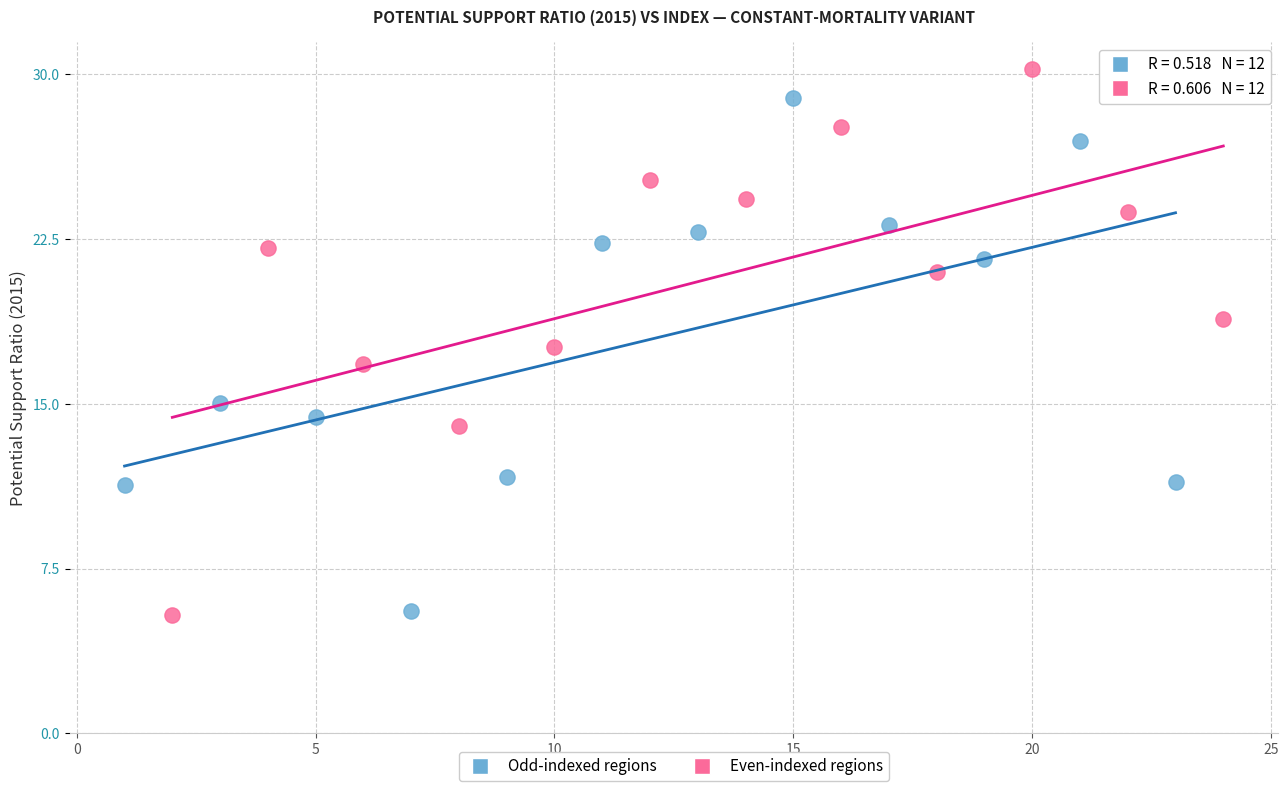

What are all the series names shown in the legend?

Odd-indexed regions, Even-indexed regions